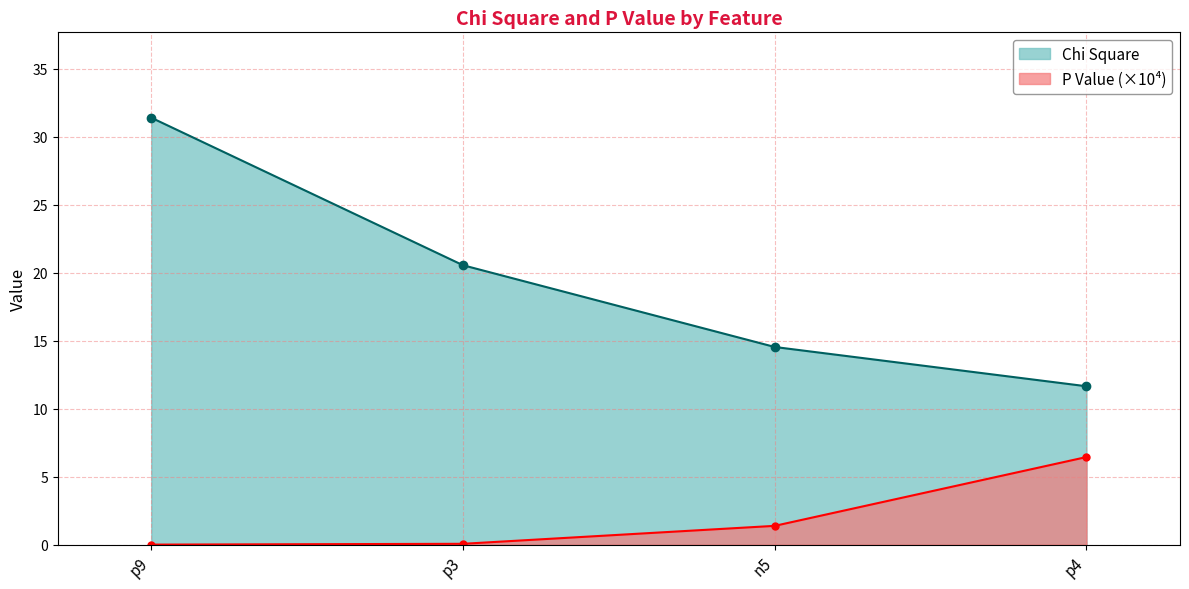

Reading left to right, list all the values displayed in this chart.

Chi Square: 31.4	20.5	14.5	11.6
P Value: 0.0	0.1	1.4	6.4